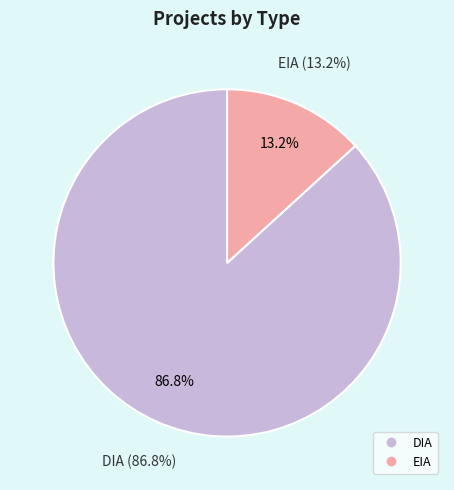

What percentage is the EIA slice, to the nearest percent?

13%